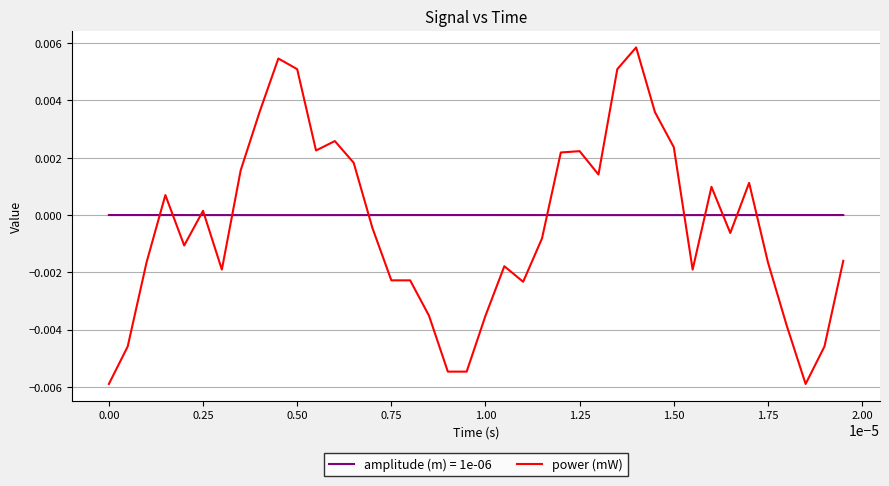

Which series has the largest range (max minus min)?

power (mW)